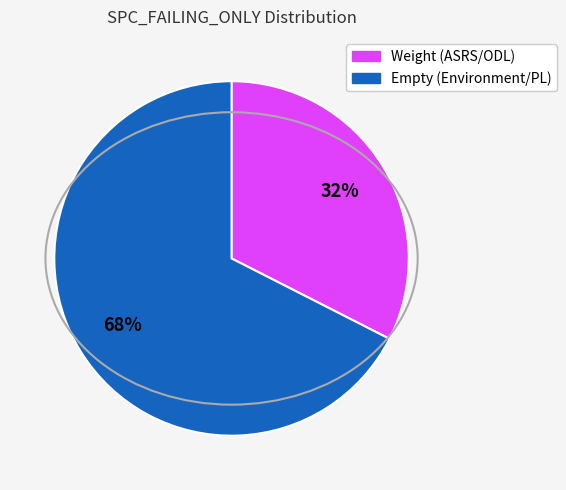

Is there any slice that represents more than half of the pie?

Yes